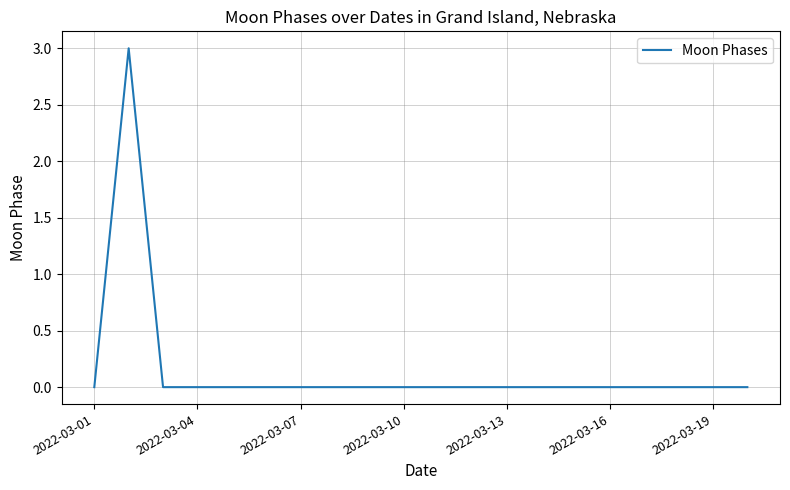

What is the maximum value shown in the chart?

3